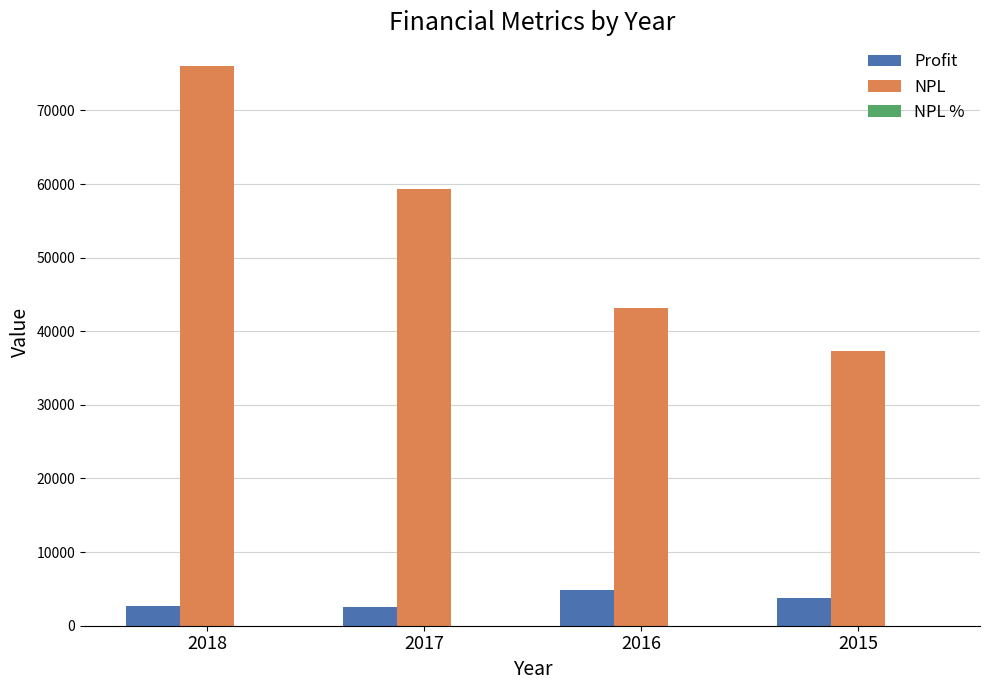

How many groups of bars are there?

4